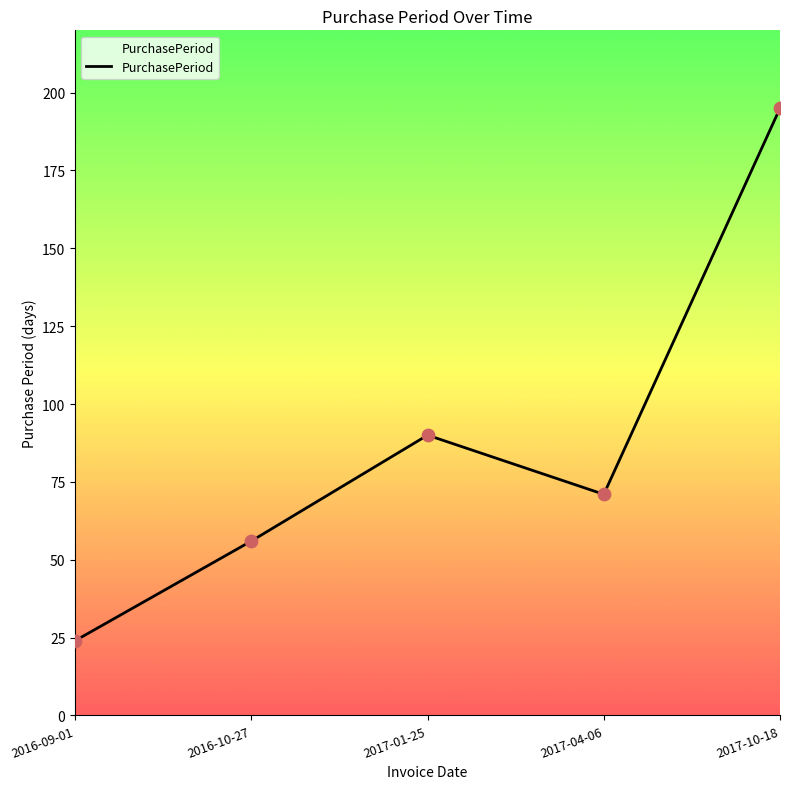

Between 2016-09-01 and 2017-04-06, which is larger?

2017-04-06